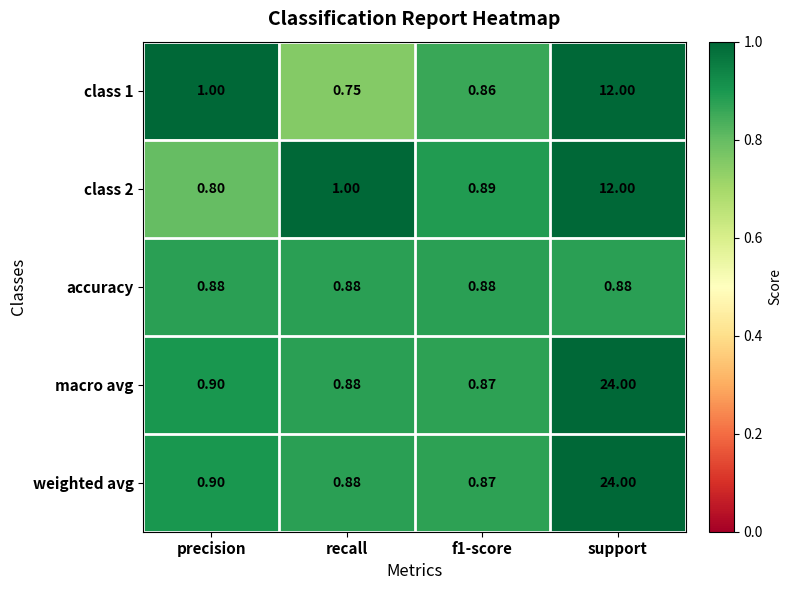

Where is macro avg nearest to the value 12?

precision